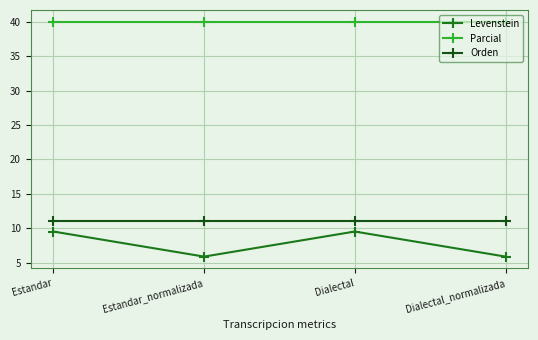

What is the minimum value shown in the chart?

5.9